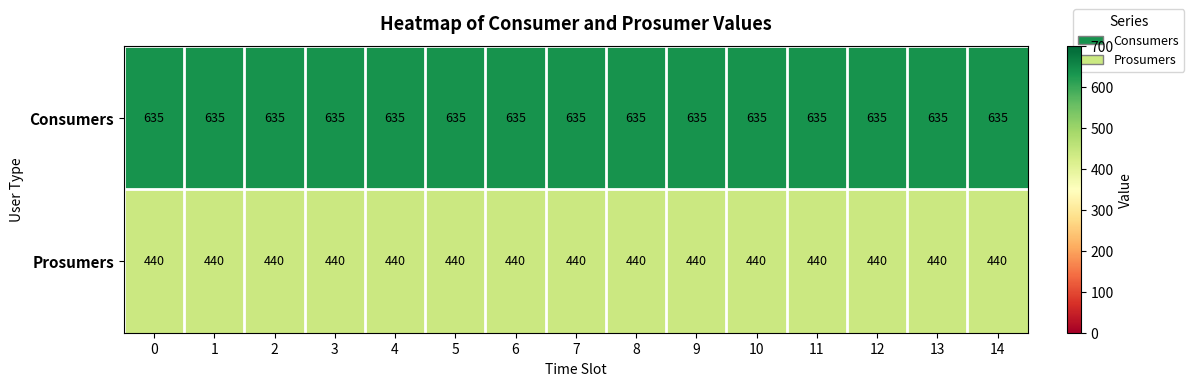

What is the spread (max minus min) of values at 13?

195